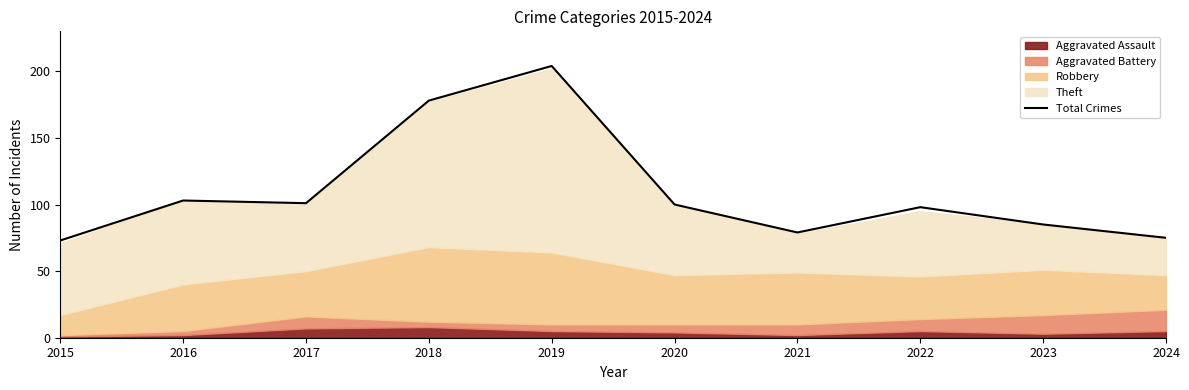

Which label corresponds to the smallest value in the chart?

2015